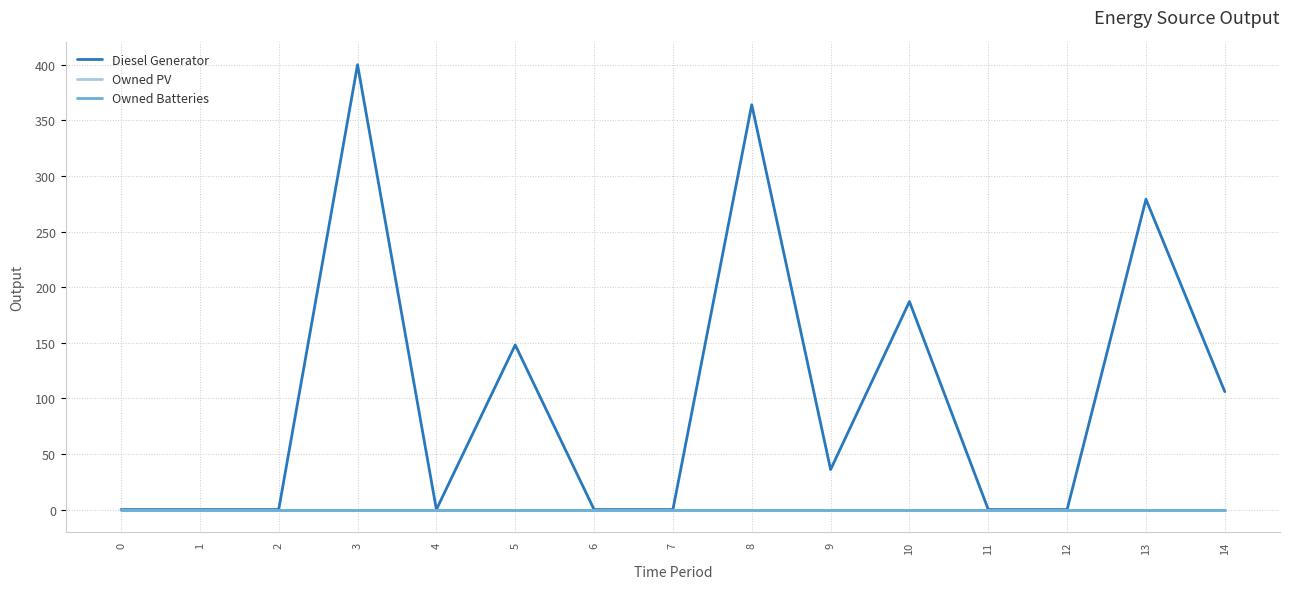

True or false: Owned PV and Owned Batteries cross at least once.

False